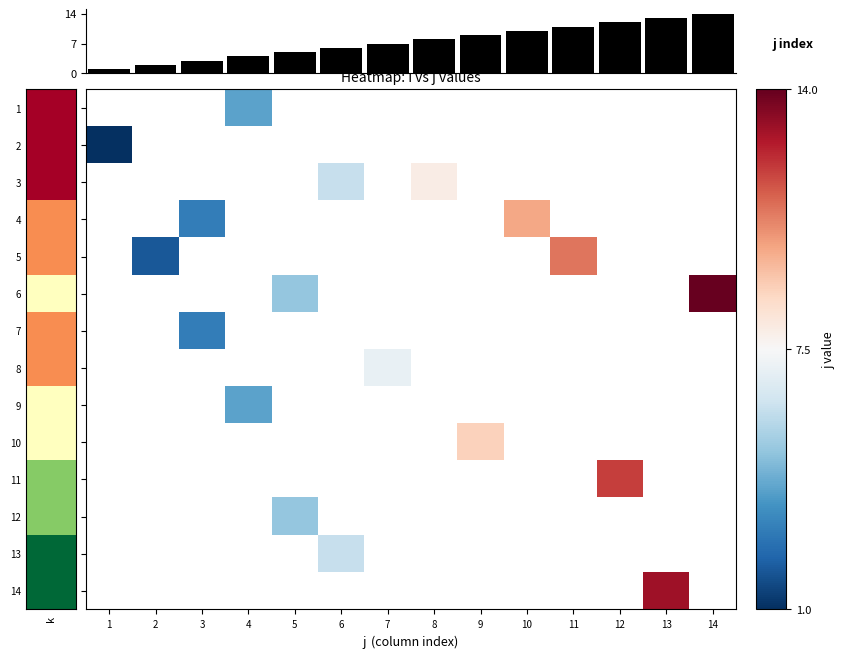

Is the value of row_3 at 3 greater than the value of row_13 at 6?

No